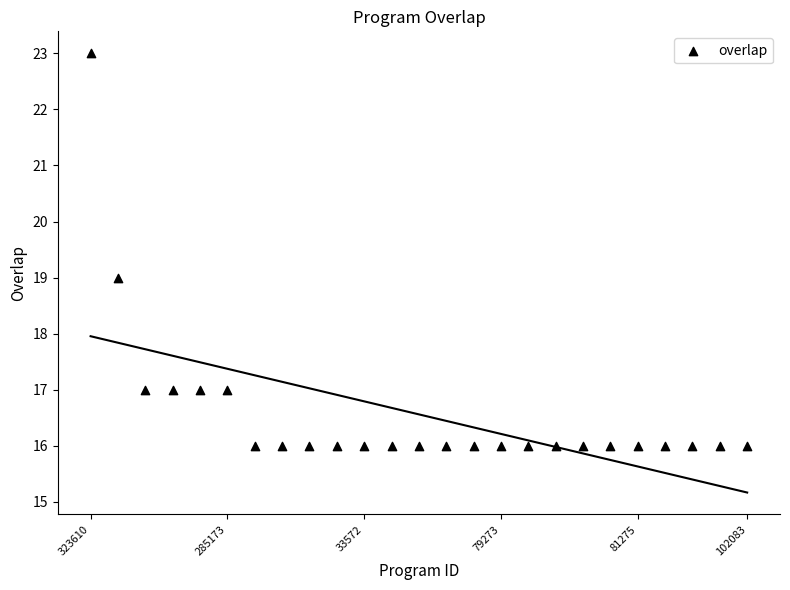

What is the range of Y values (max minus min)?

7